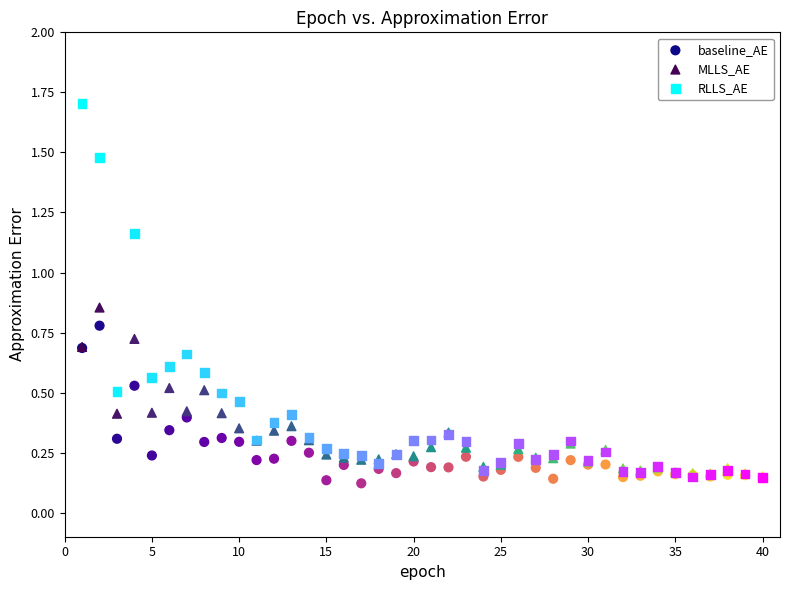

Which series has the largest Y range (max minus min)?

RLLS_AE